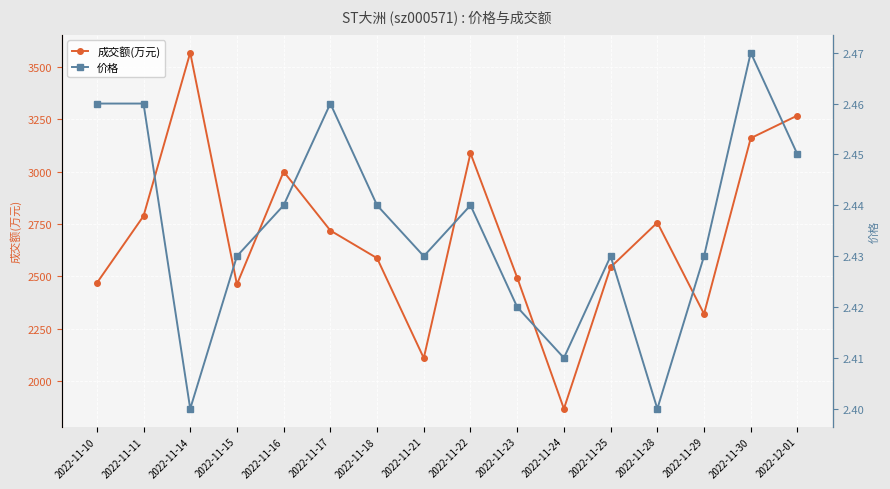

What value does the 成交额(万元) series have at 2022-11-23?

2494